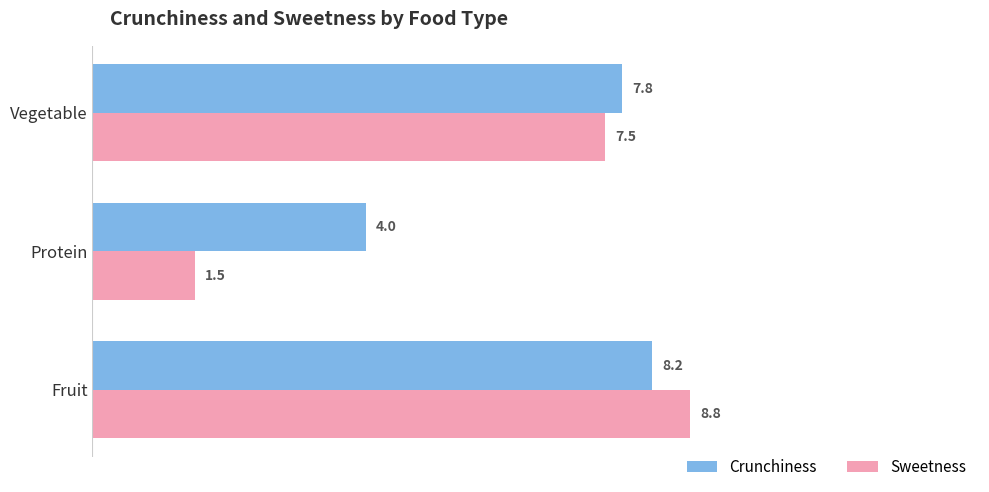

Rank the series by their maximum value, from lowest to highest.

Crunchiness, Sweetness